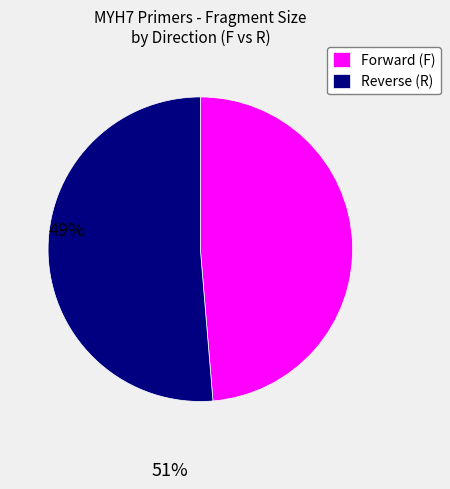

Is there a majority slice in this chart?

Yes